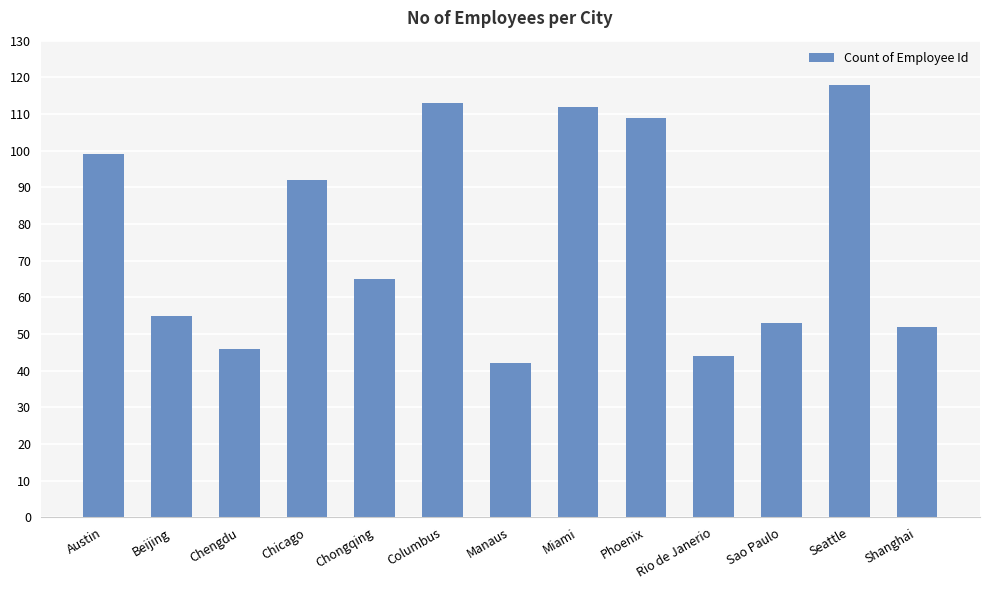

What is the greatest value displayed?

118